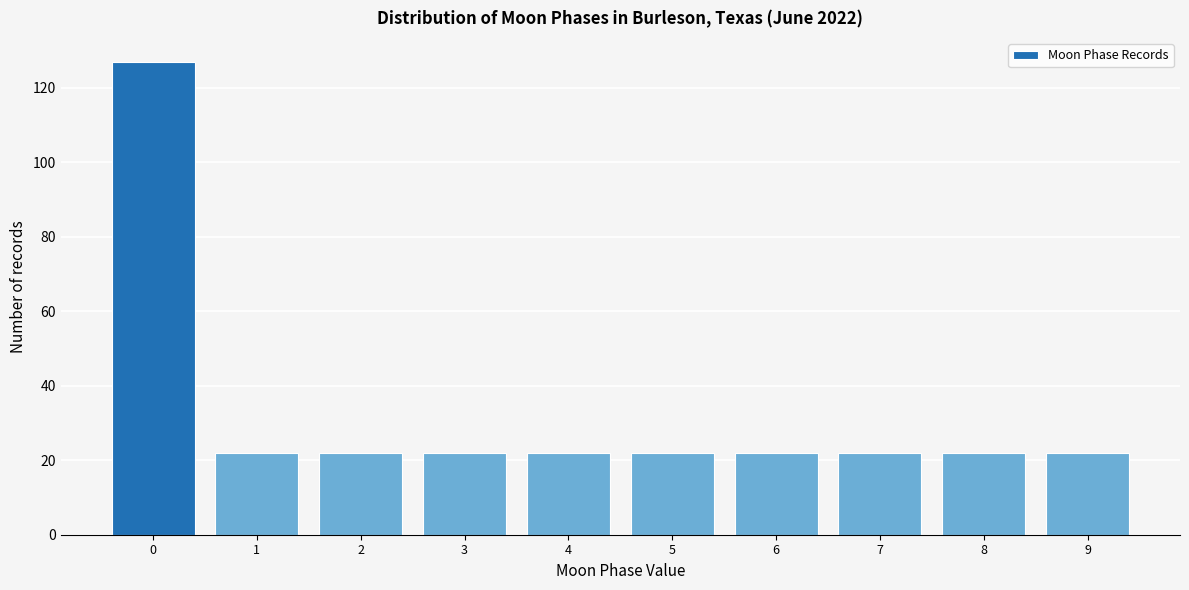

Reading left to right, transcribe all the data shown in this chart.

127	22	22	22	22	22	22	22	22	22